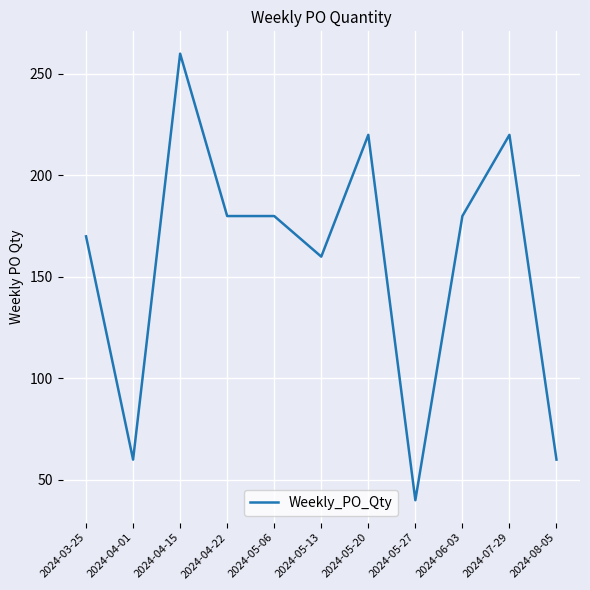

Approximately how many times larger is the value at 2024-05-20 compared to 2024-07-29?

1.0